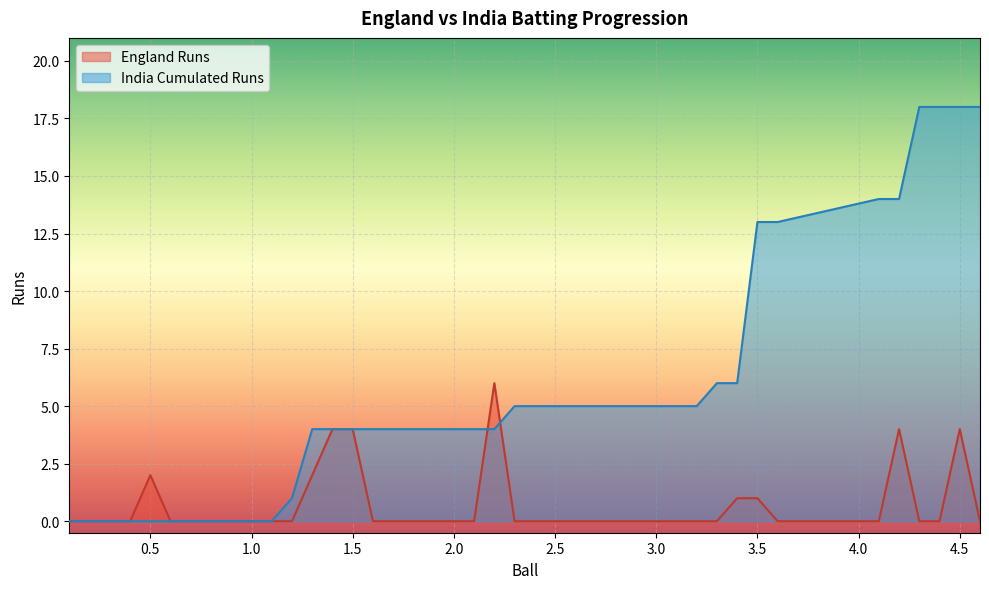

True or false: England Runs has more than 2 points higher than both neighbors.

True